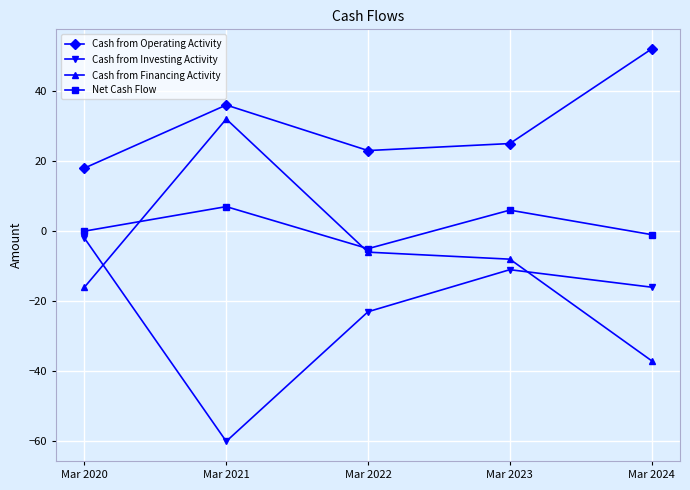

True or false: Cash from Investing Activity has more than 0 interior local peaks.

True